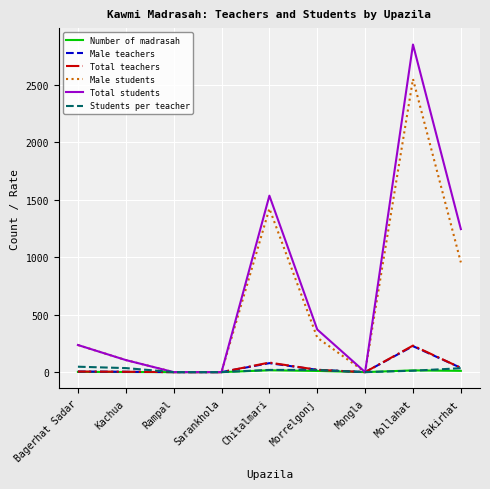

The value of Male teachers at Mollahat is 369. True or false?

False